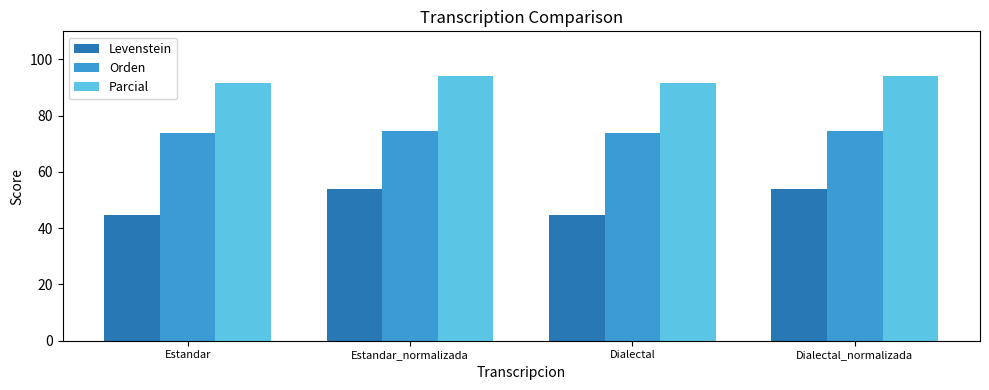

Which series has the largest range (max minus min)?

Levenstein